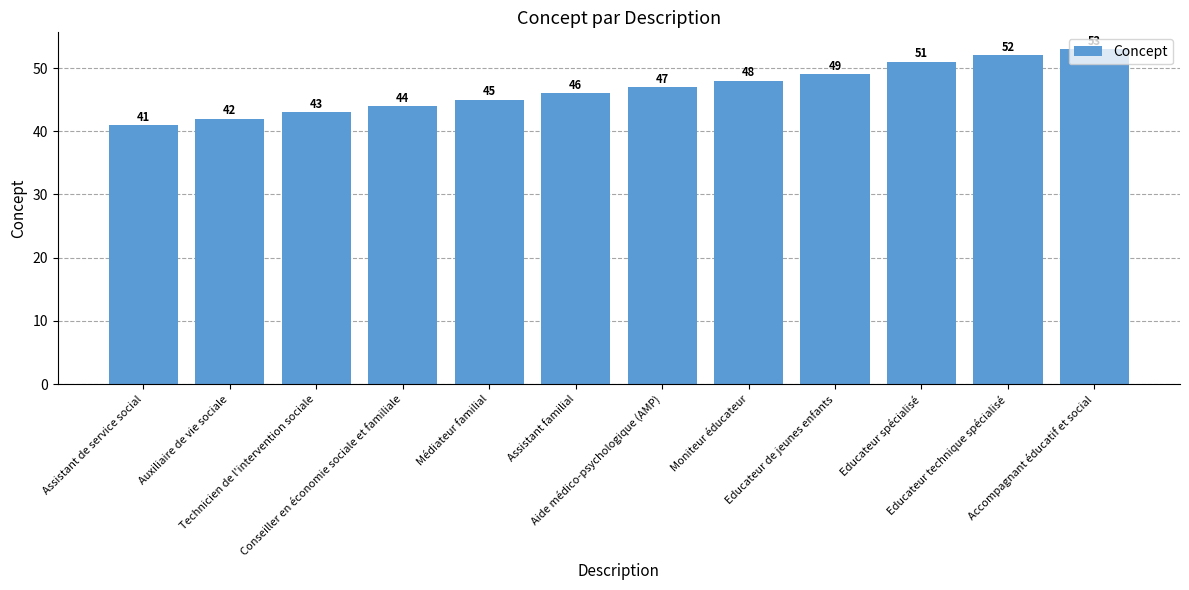

What is the greatest value displayed?

53